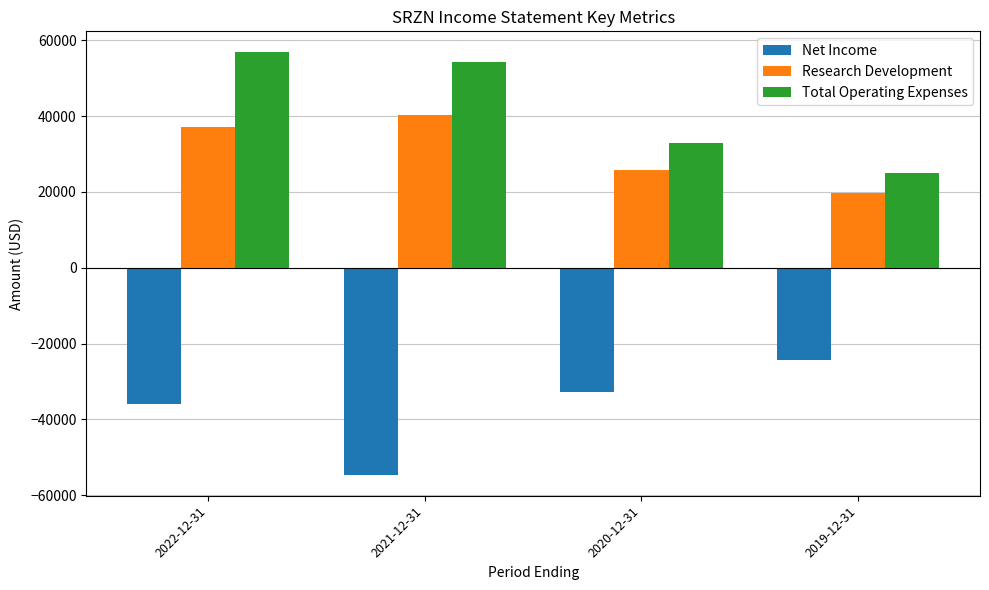

What is the average value of the Net Income series?

-36925